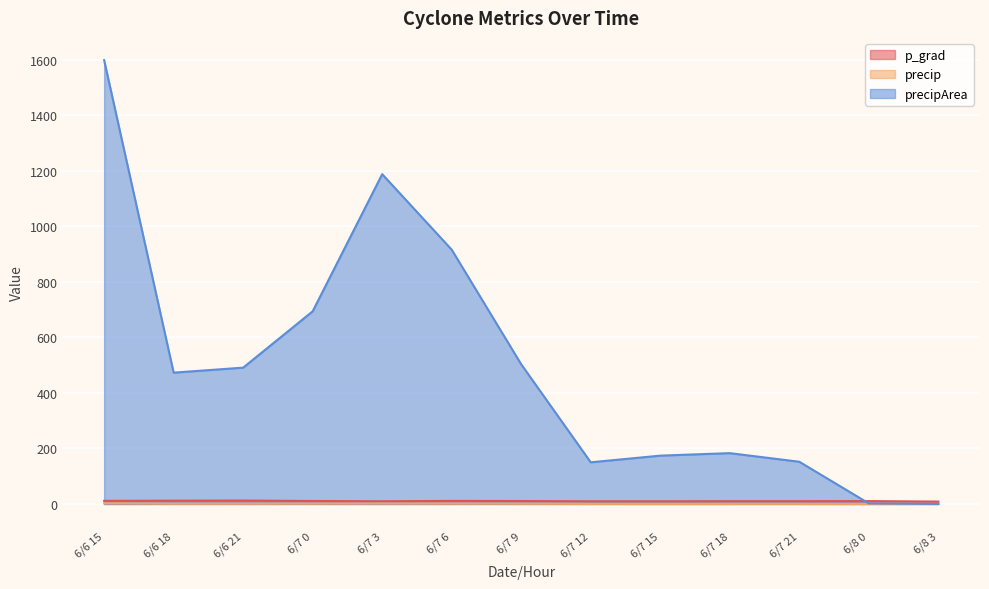

Between 6/8 0 and 6/7 21, which is larger?

6/8 0